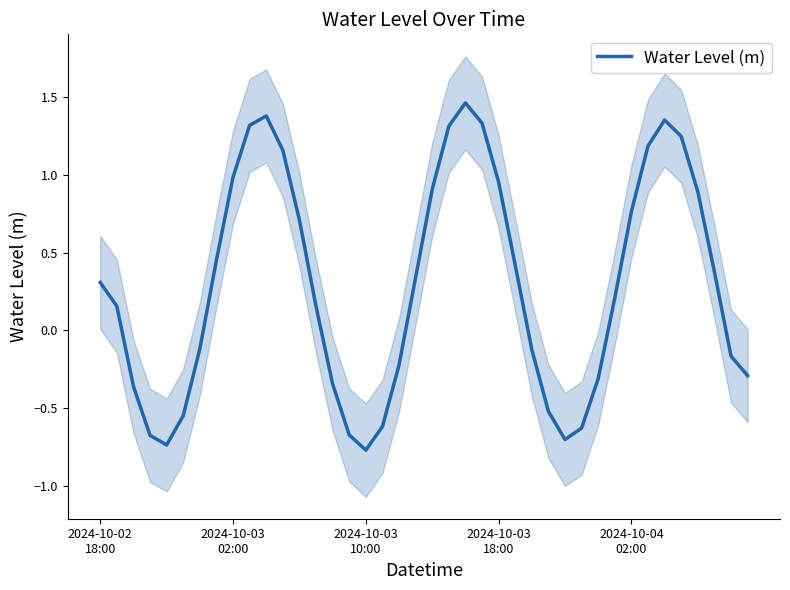

Where is the first local maximum?

10